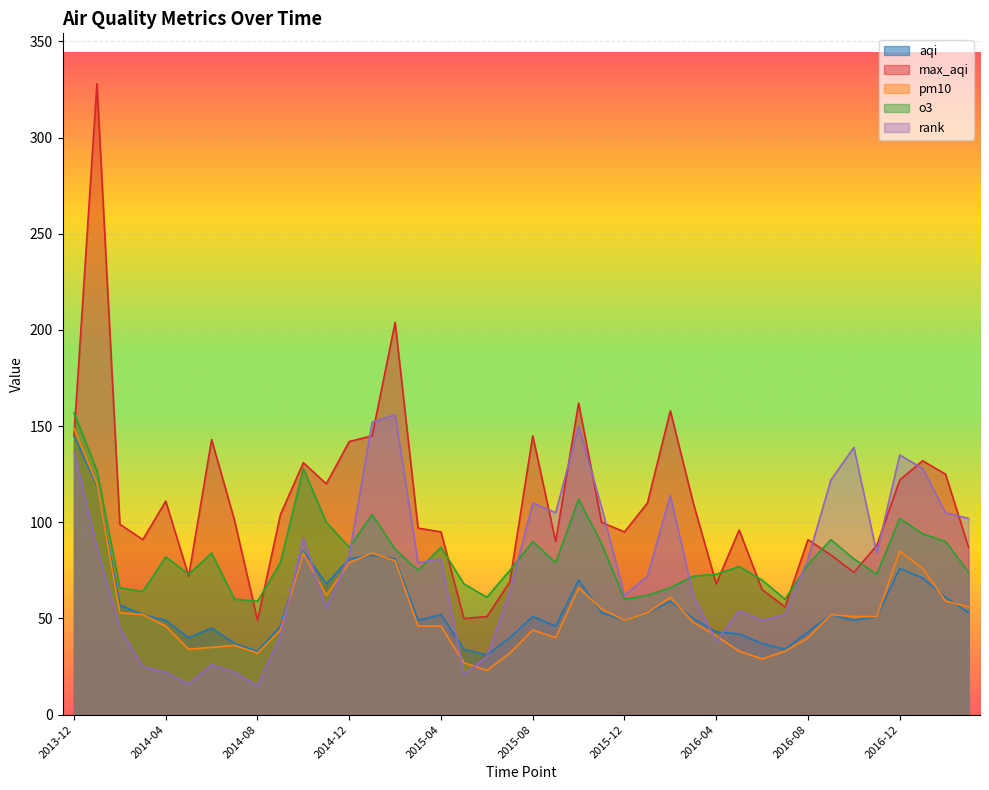

What is the value of the o3 point at the 28th from the left?

72